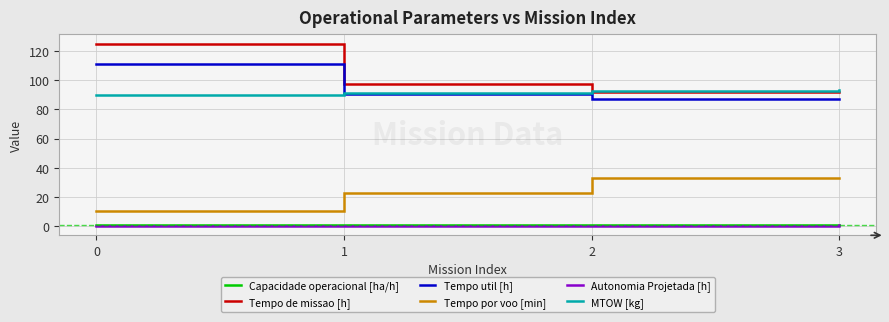

What is the greatest value displayed?

125.0